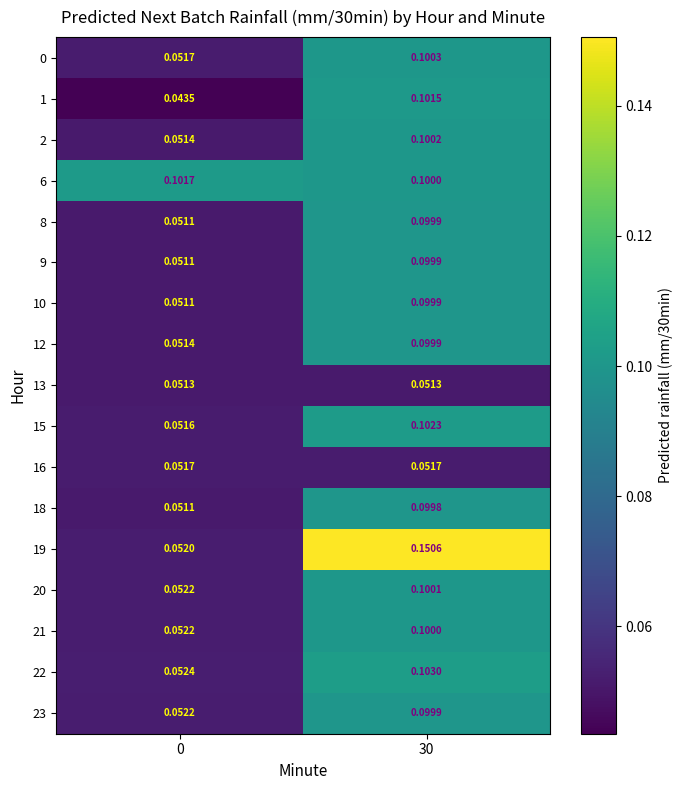

Is the value of 22 at 0 greater than the value of 1 at 0?

Yes